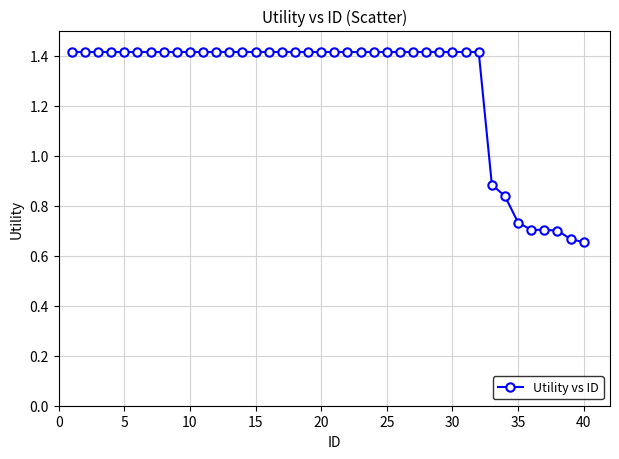

How many values are between 1 and 2?

32